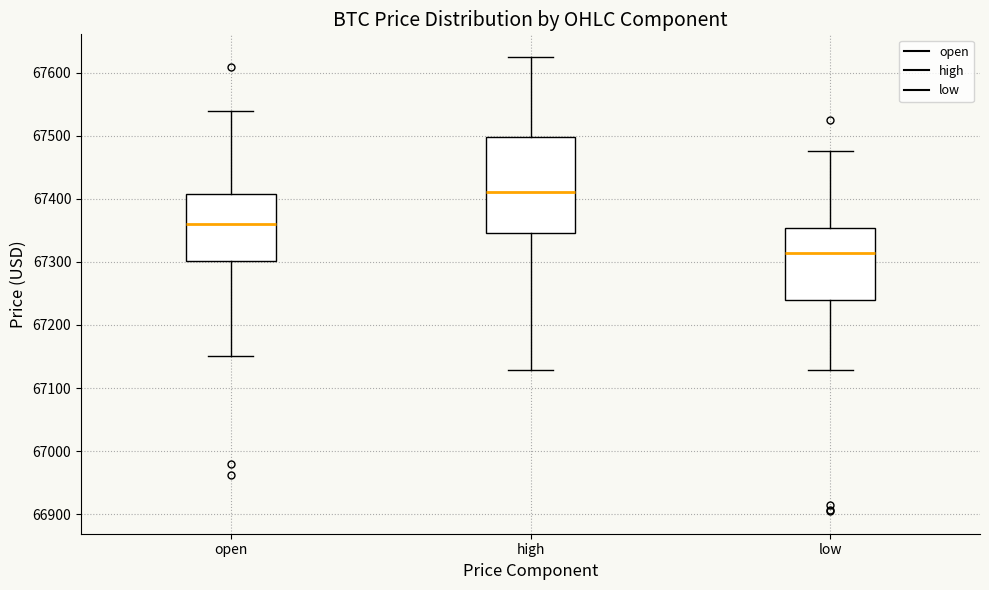

Where is the upper edge of the box for open on the y-axis? The values are not printed on the chart, so give them approximately, as read against the axis.

67410